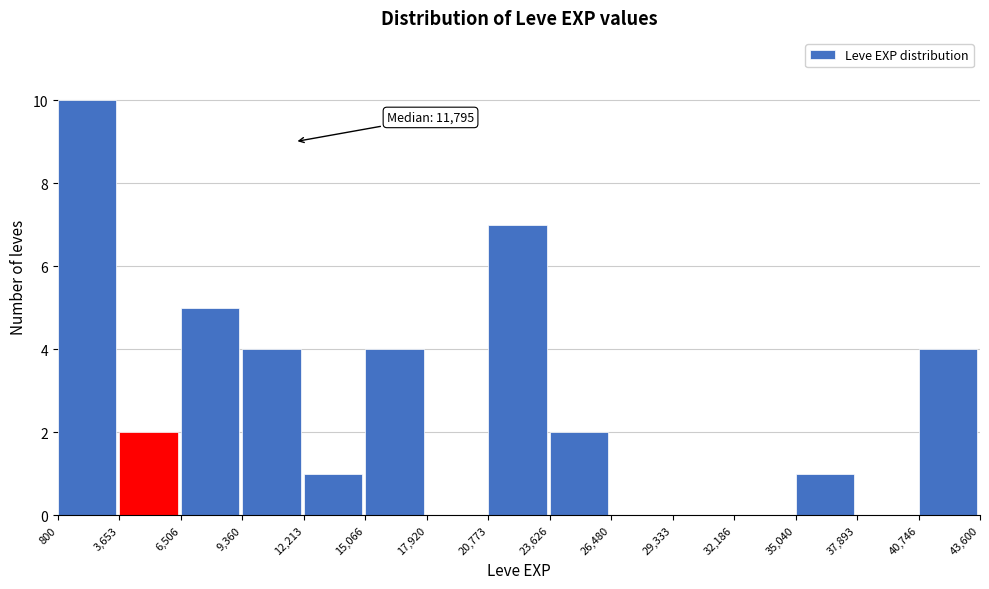

Which range on the x-axis has the tallest bar?

800 to 3,653